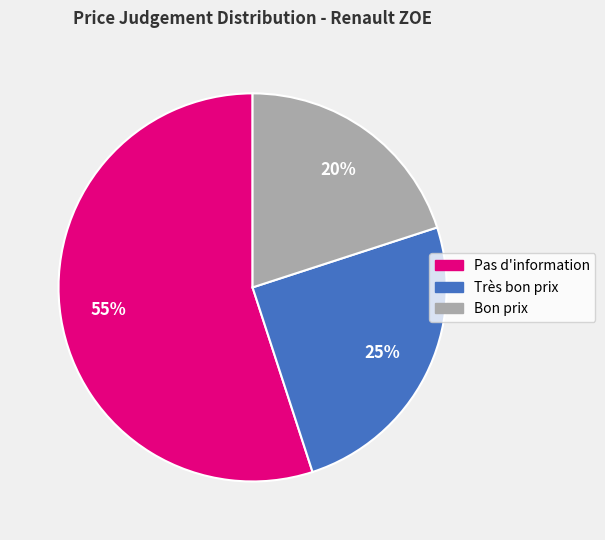

To the nearest percent, what portion does Pas d'information represent?

55%